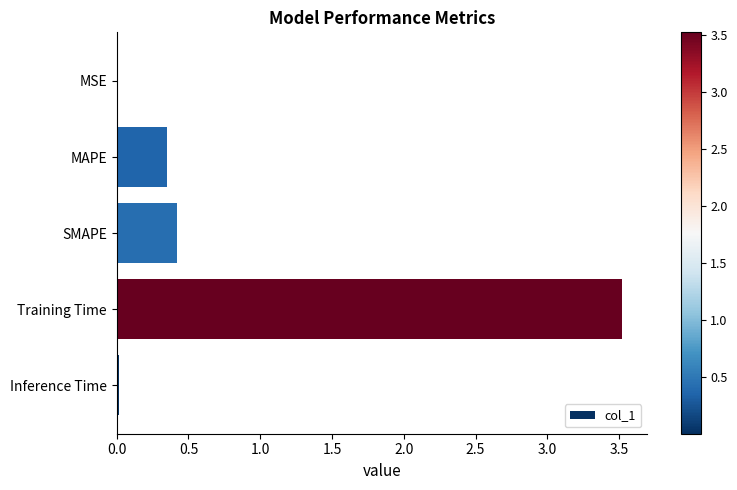

What is the maximum value shown in the chart?

3.5